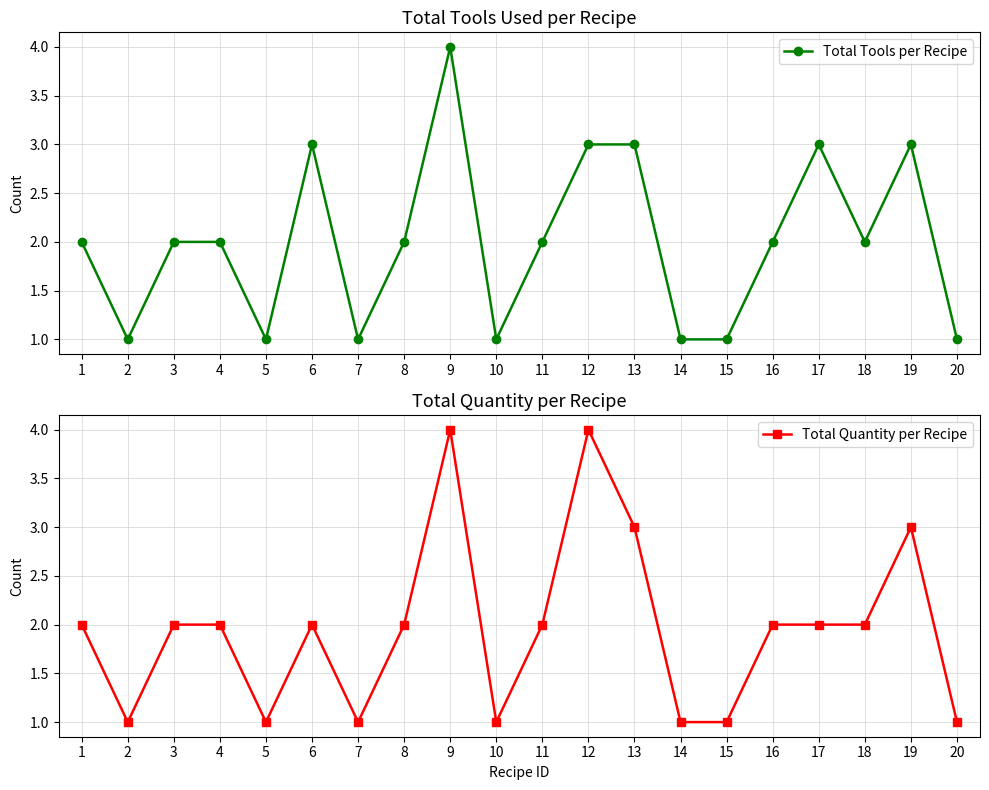

In Total Quantity per Recipe, how many points are higher than both neighbors (excluding endpoints)?

4